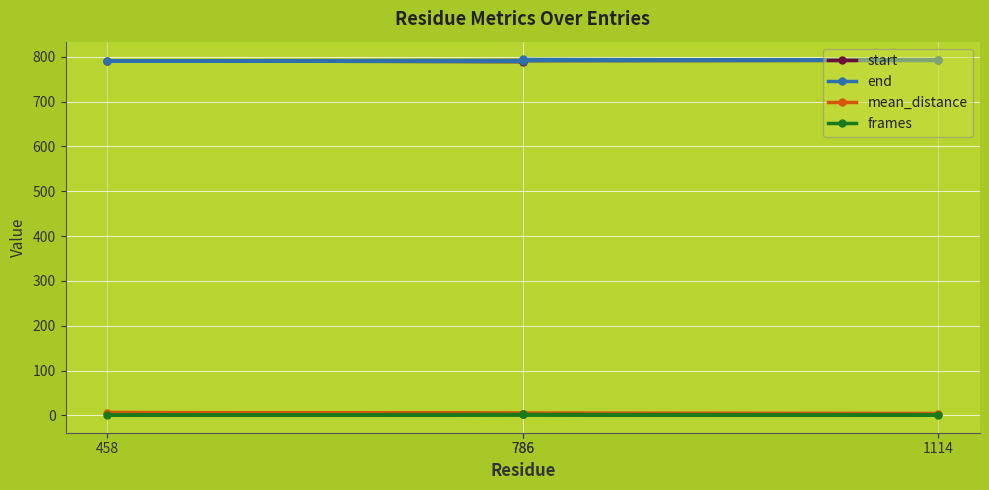

Rank the series by their maximum value, from lowest to highest.

frames, mean_distance, start, end